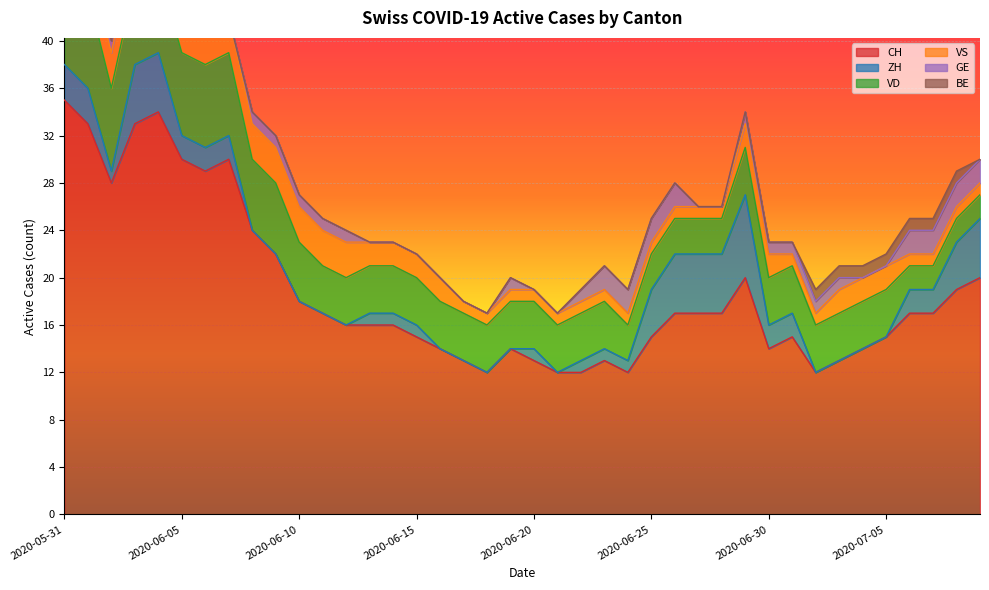

Does the chart display data point markers on the line(s)?

No